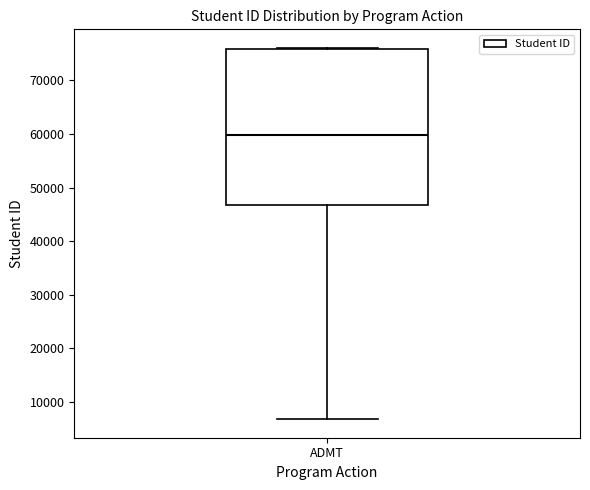

Transcribe this box plot: give where the median line is, the range the box spans, and where the two whiskers end, as read against the y-axis. The values are not printed on the chart, so give them approximately, as read against the axis.

median 60000, box 47000 to 76000, whiskers 7000 to 76000